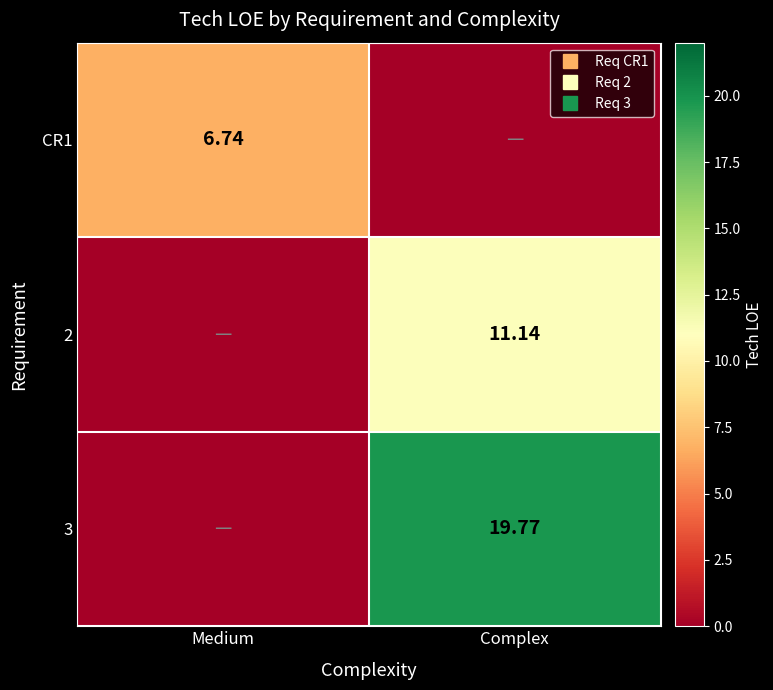

The value of 3 at Medium is 10.7. True or false?

False